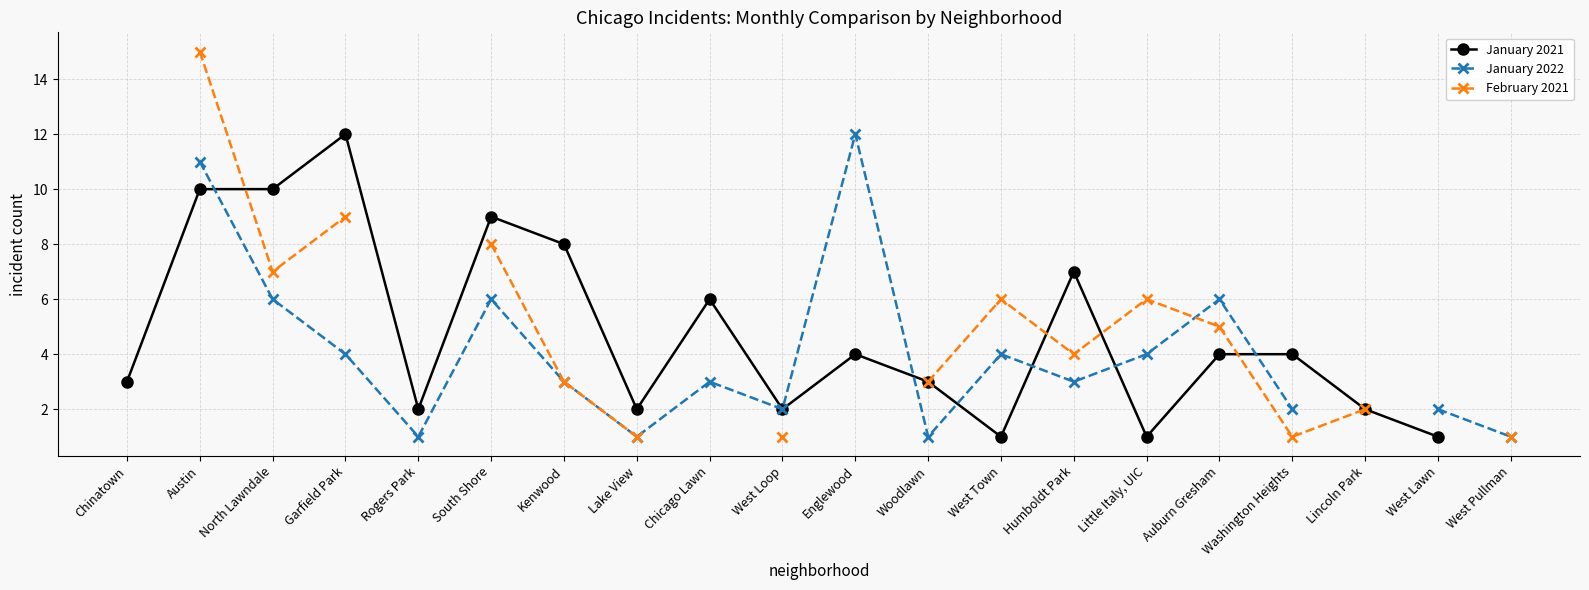

In January 2022, how many points are higher than both neighbors (excluding endpoints)?

5